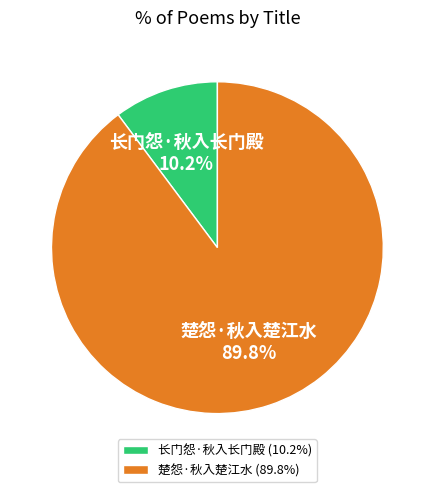

How many slices are in this pie chart?

2